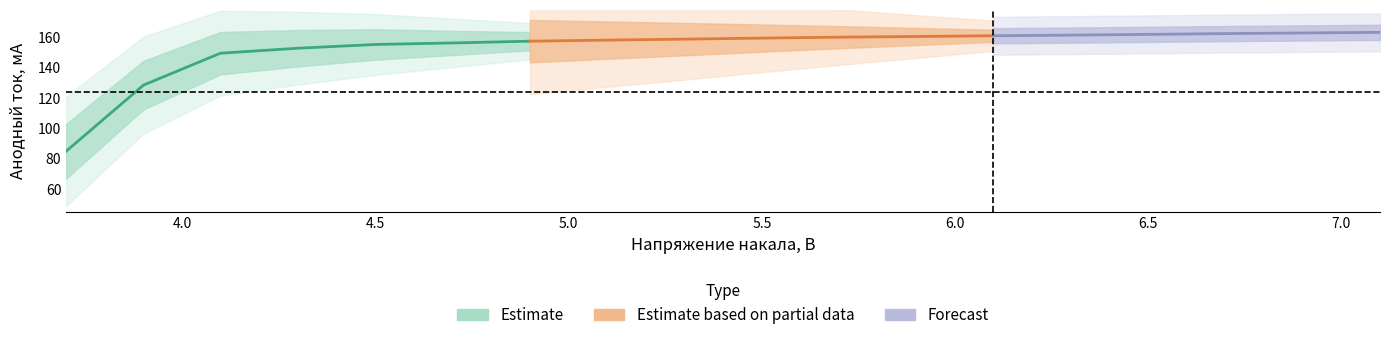

True or false: x and y intersect in this chart.

False